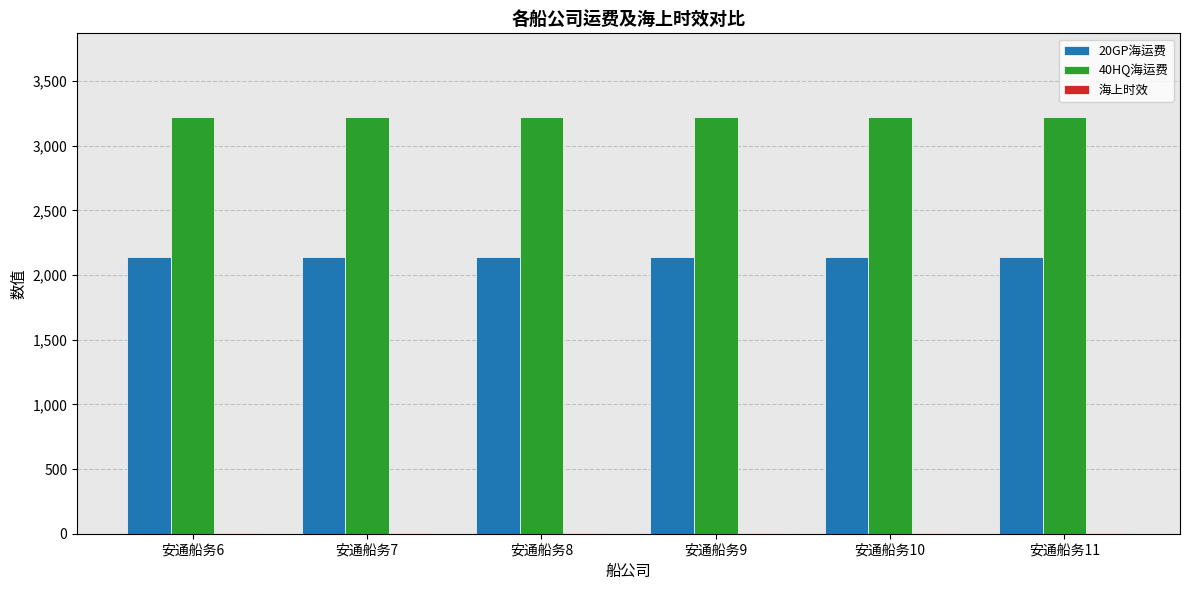

Is the value of 20GP海运费 at 安通船务6 greater than the value of 40HQ海运费 at 安通船务11?

No